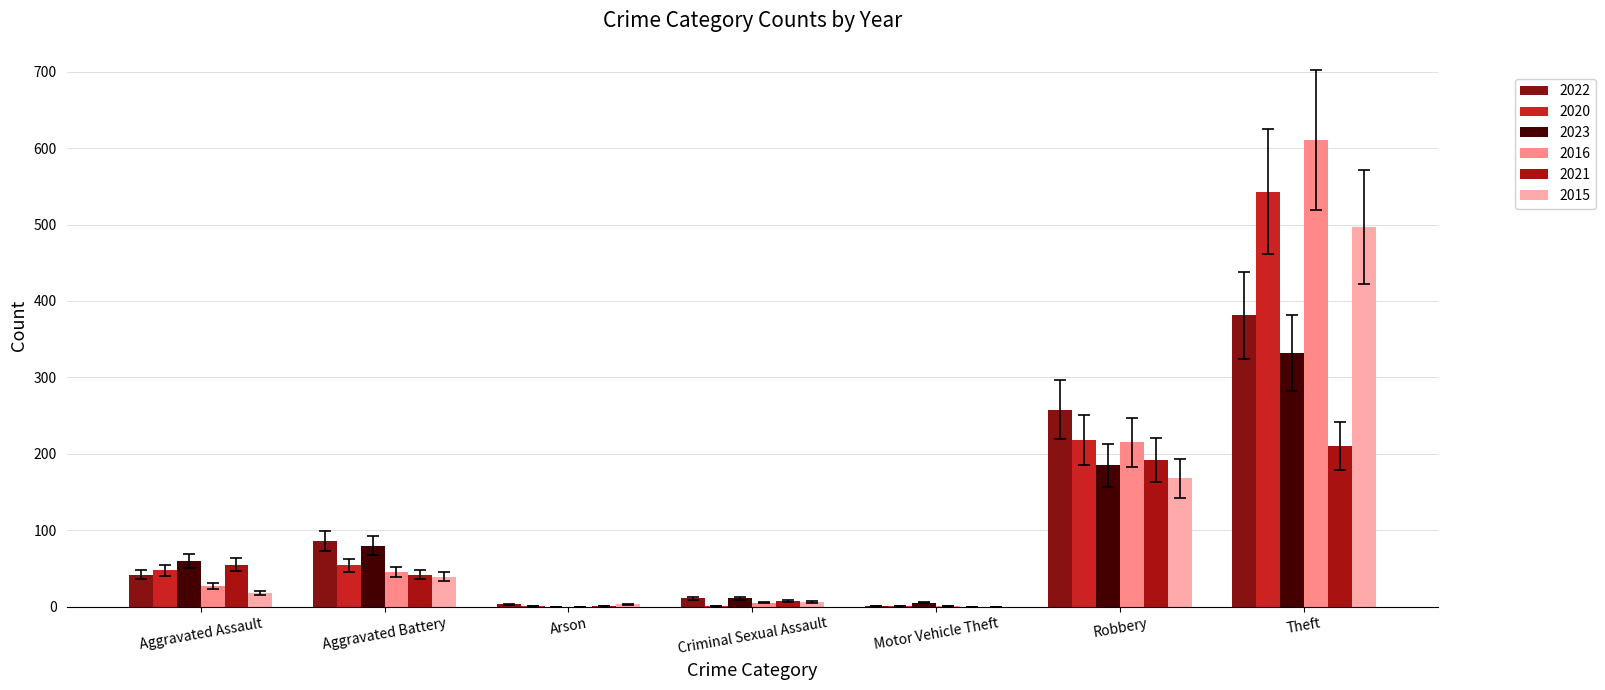

What is the sum of the 2021 values at Aggravated Assault and Aggravated Battery?

97